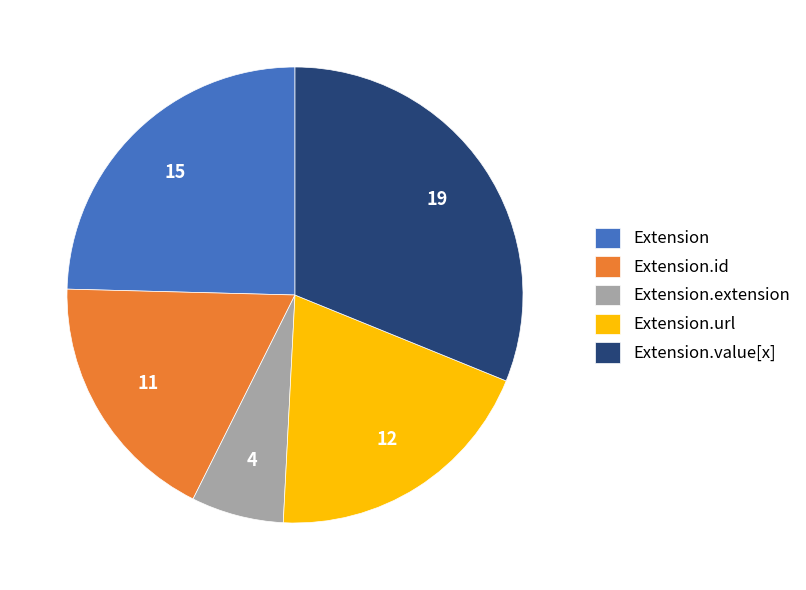

How many segments does this pie chart have?

5